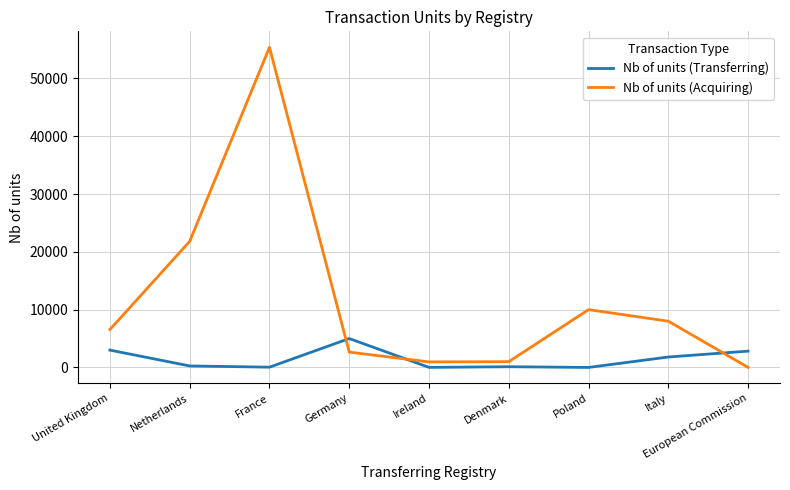

True or false: Nb of units (Transferring) has a value of 2822 at European Commission.

True